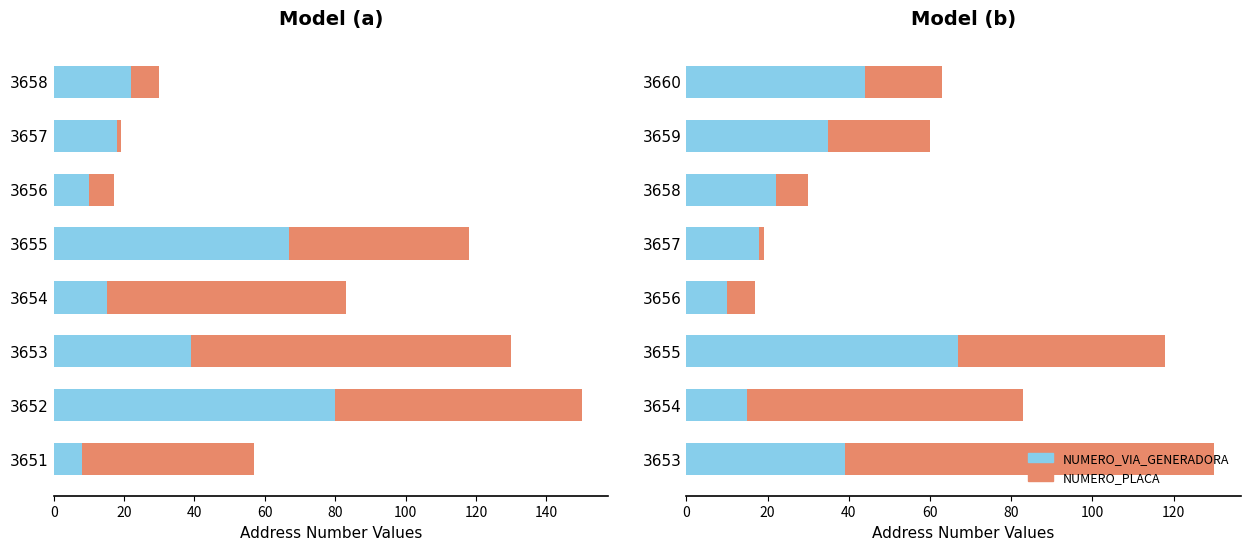

What is the average value of the NUMERO_VIA_GENERADORA series?

31